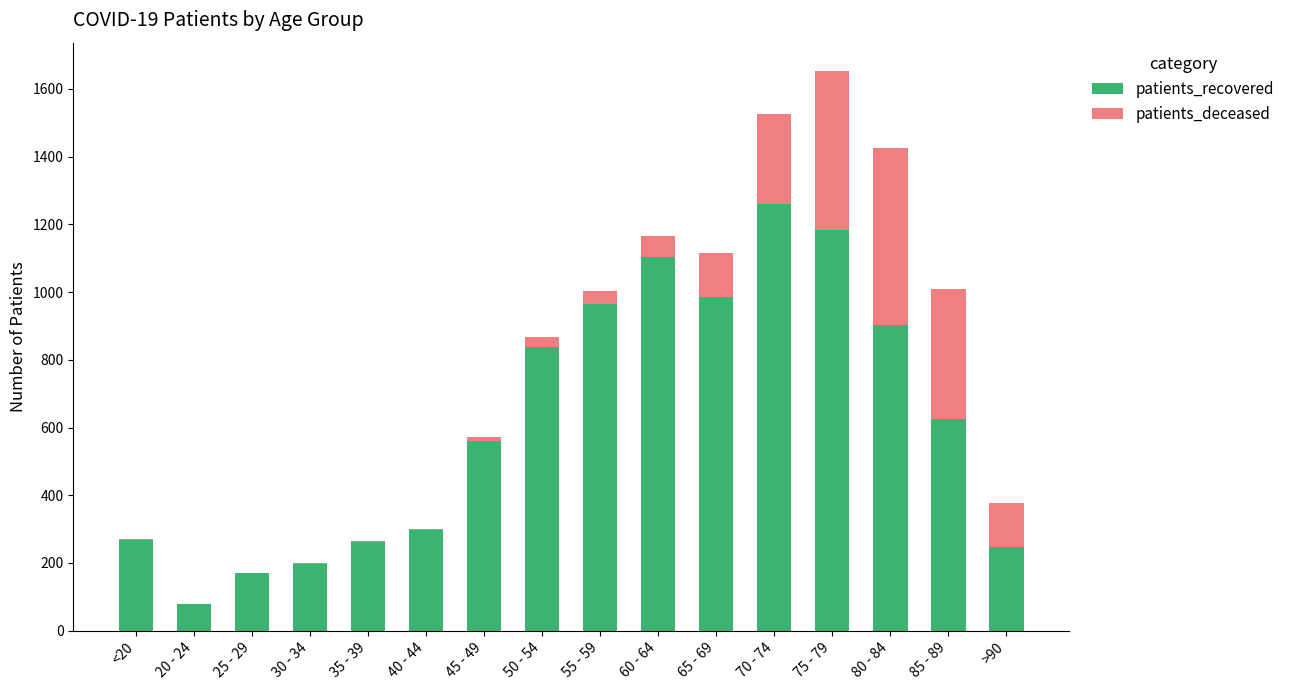

At which category is the sum across all series the highest?

75 - 79